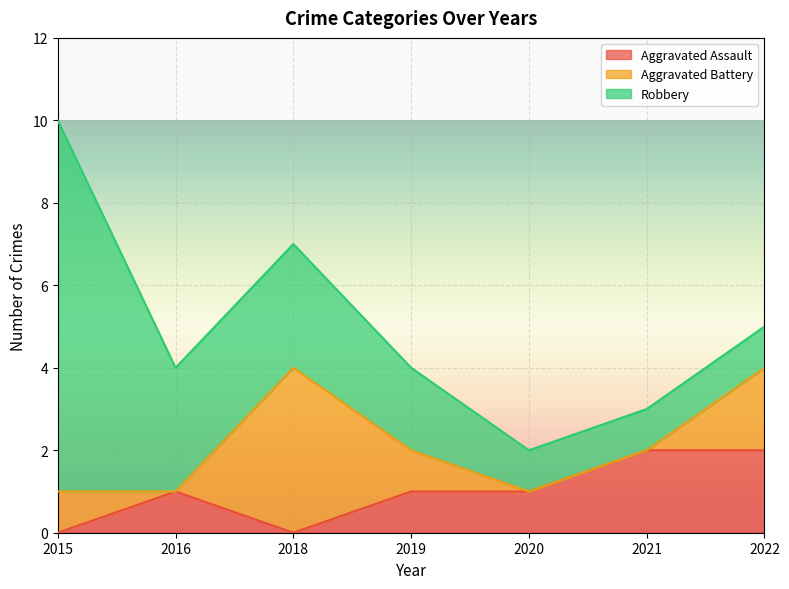

What is the average value of the Aggravated Assault series?

1